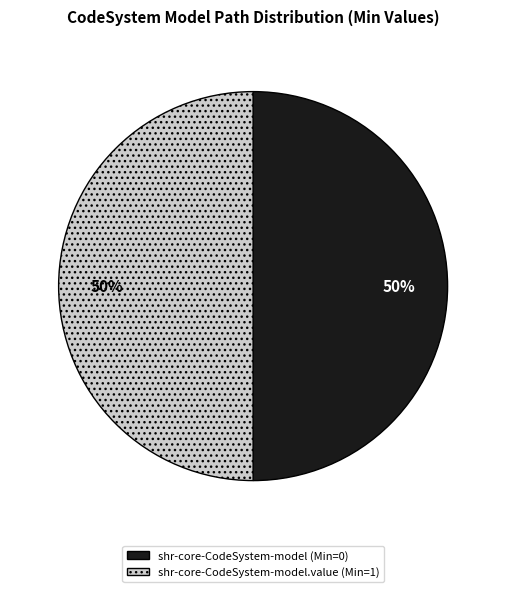

To the nearest percent, what is the average slice percentage?

50%